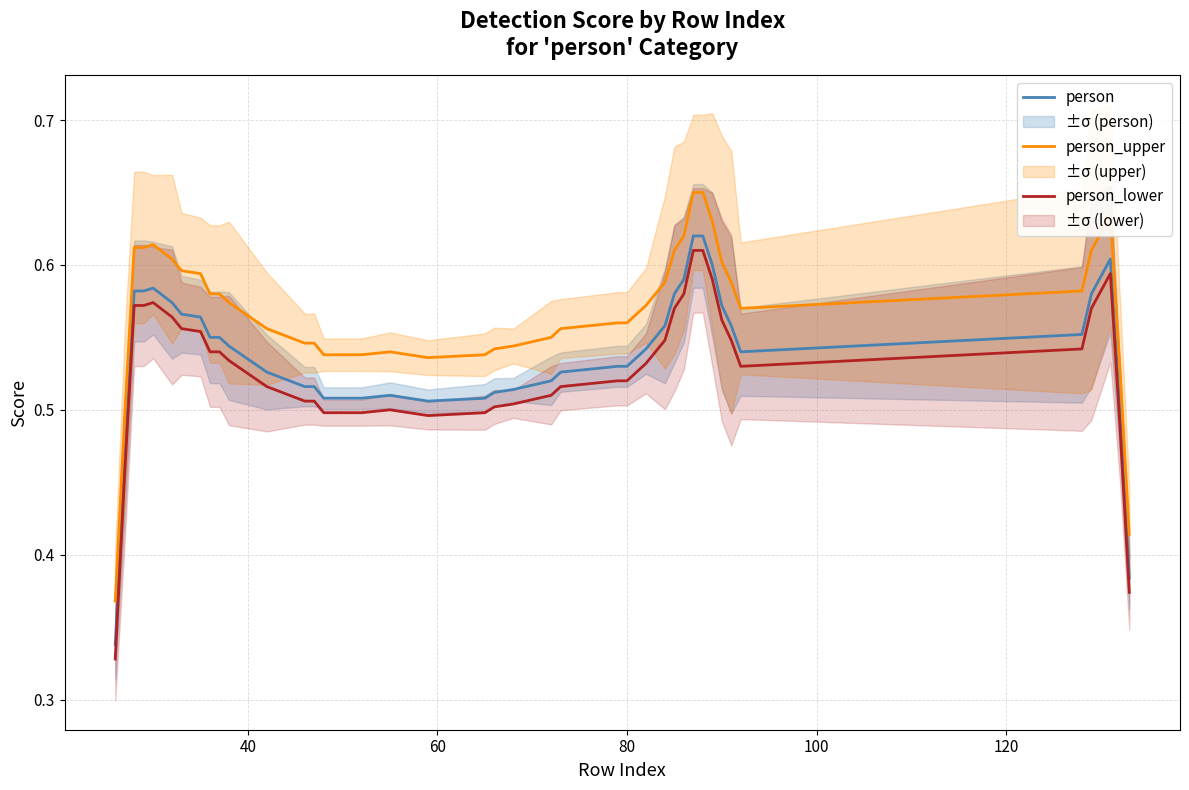

True or false: person_lower and person_upper intersect in this chart.

False